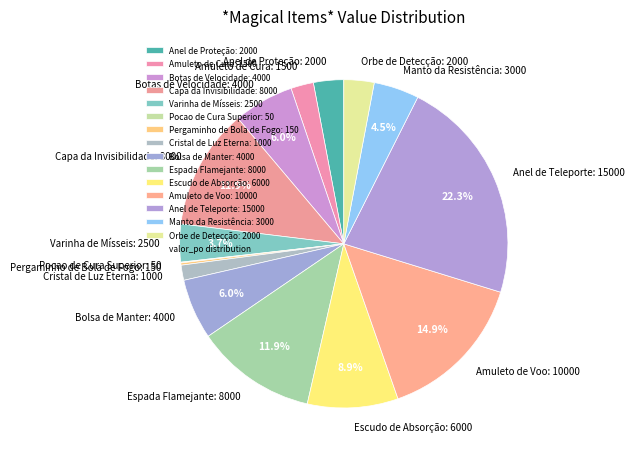

What percentage is NOT represented by Espada Flamejante: 8000?

88.1%